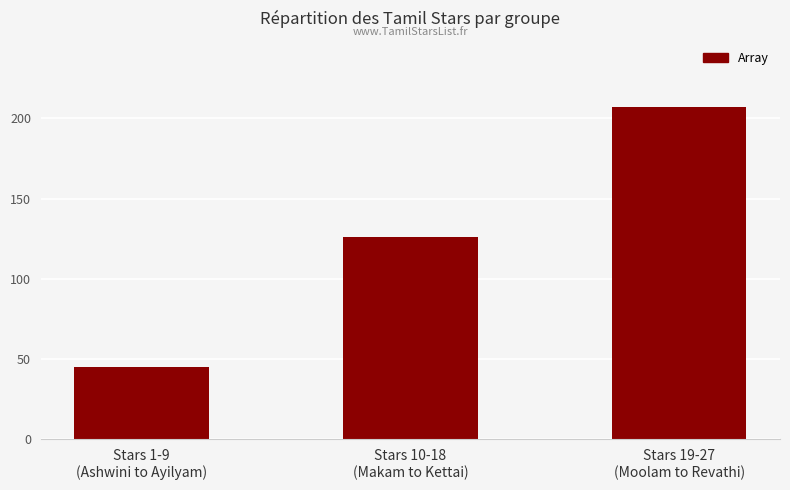

Rank the categories by value from highest to lowest.

Stars 19-27
(Moolam to Revathi), Stars 10-18
(Makam to Kettai), Stars 1-9
(Ashwini to Ayilyam)